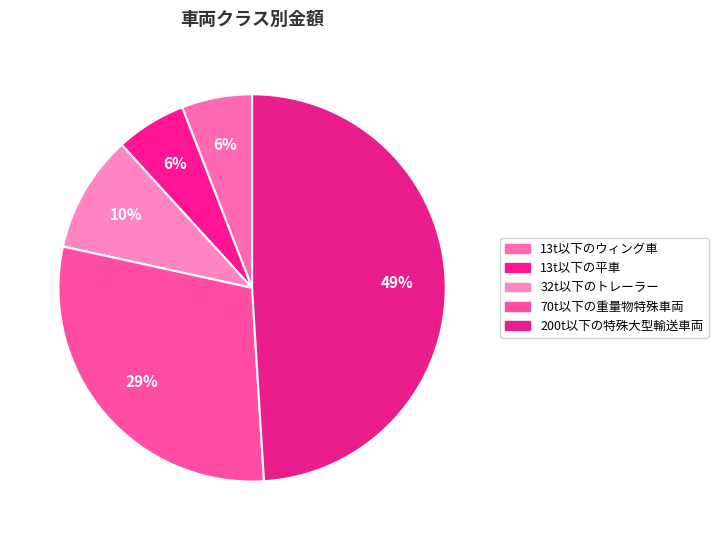

Does 32t以下のトレーラー account for over 50% of the chart?

No